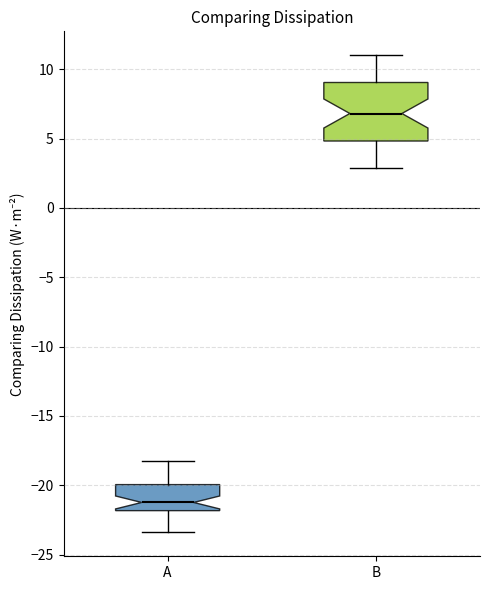

Which box has the highest median line?

B